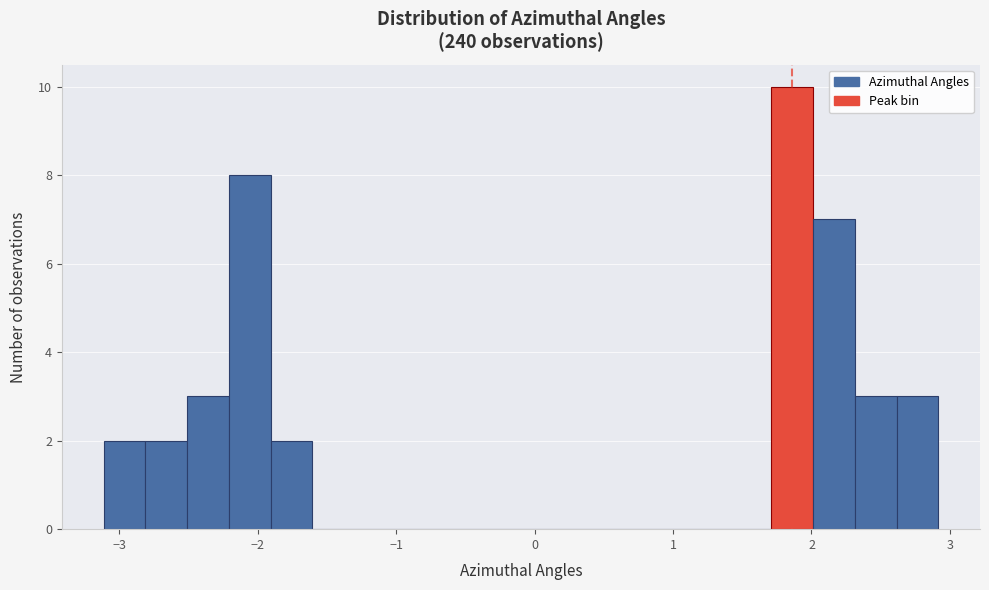

Read against the x-axis, roughly where is the centre of the tallest bar?

1.9